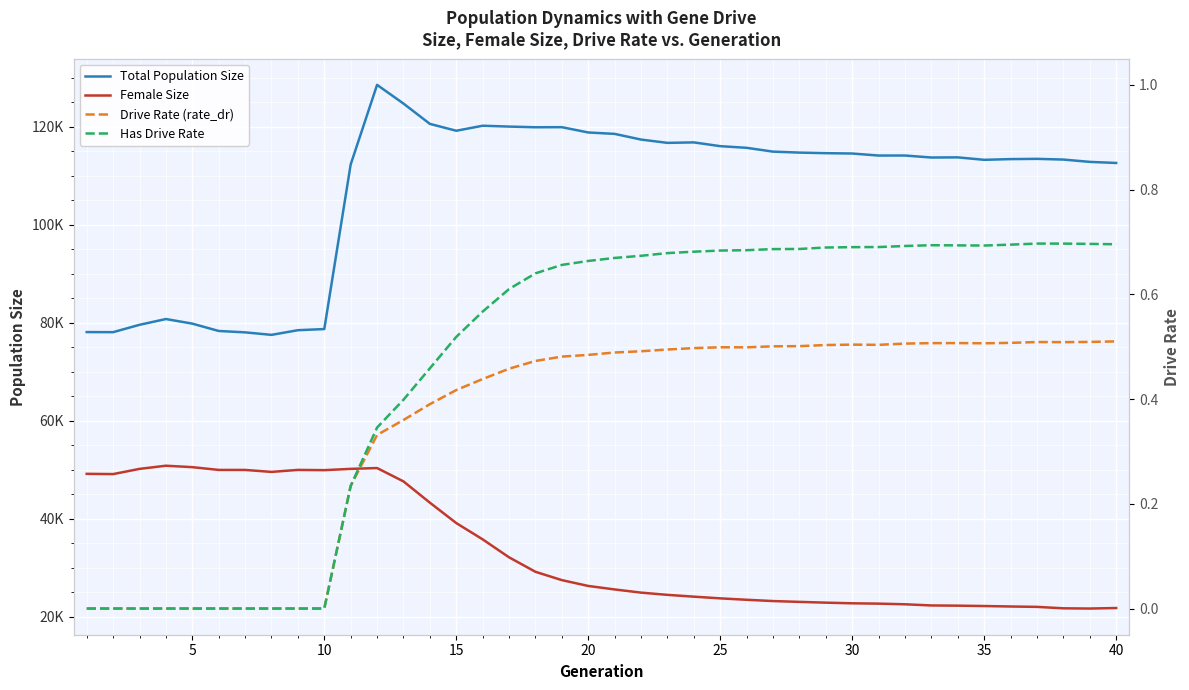

Reading left to right, list all the values displayed in this chart.

Total Population Size: 78109.0	78092.0	79594.0	80774.0	79835.0	78335.0	78053.0	77540.0	78493.0	78726.0	112329.0	128582.0	124767.0	120618.0	119215.0	120238.0	120067.0	119927.0	119944.0	118863.0	118575.0	117415.0	116740.0	116838.0	116070.0	115730.0	114952.0	114754.0	114637.0	114566.0	114152.0	114158.0	113750.0	113779.0	113280.0	113425.0	113476.0	113331.0	112861.0	112637.0
Female Size: 49165.0	49115.0	50179.0	50824.0	50531.0	49966.0	49963.0	49562.0	49971.0	49919.0	50182.0	50349.0	47624.0	43281.0	39117.0	35789.0	32123.0	29166.0	27469.0	26277.0	25563.0	24915.0	24458.0	24089.0	23744.0	23455.0	23191.0	23024.0	22866.0	22734.0	22667.0	22533.0	22295.0	22251.0	22177.0	22082.0	22005.0	21711.0	21665.0	21769.0
Drive Rate (rate_dr): 0.0	0.0	0.0	0.0	0.0	0.0	0.0	0.0	0.0	0.0	0.2	0.3	0.4	0.4	0.4	0.4	0.5	0.5	0.5	0.5	0.5	0.5	0.5	0.5	0.5	0.5	0.5	0.5	0.5	0.5	0.5	0.5	0.5	0.5	0.5	0.5	0.5	0.5	0.5	0.5
Has Drive Rate: 0.0	0.0	0.0	0.0	0.0	0.0	0.0	0.0	0.0	0.0	0.2	0.3	0.4	0.5	0.5	0.6	0.6	0.6	0.7	0.7	0.7	0.7	0.7	0.7	0.7	0.7	0.7	0.7	0.7	0.7	0.7	0.7	0.7	0.7	0.7	0.7	0.7	0.7	0.7	0.7